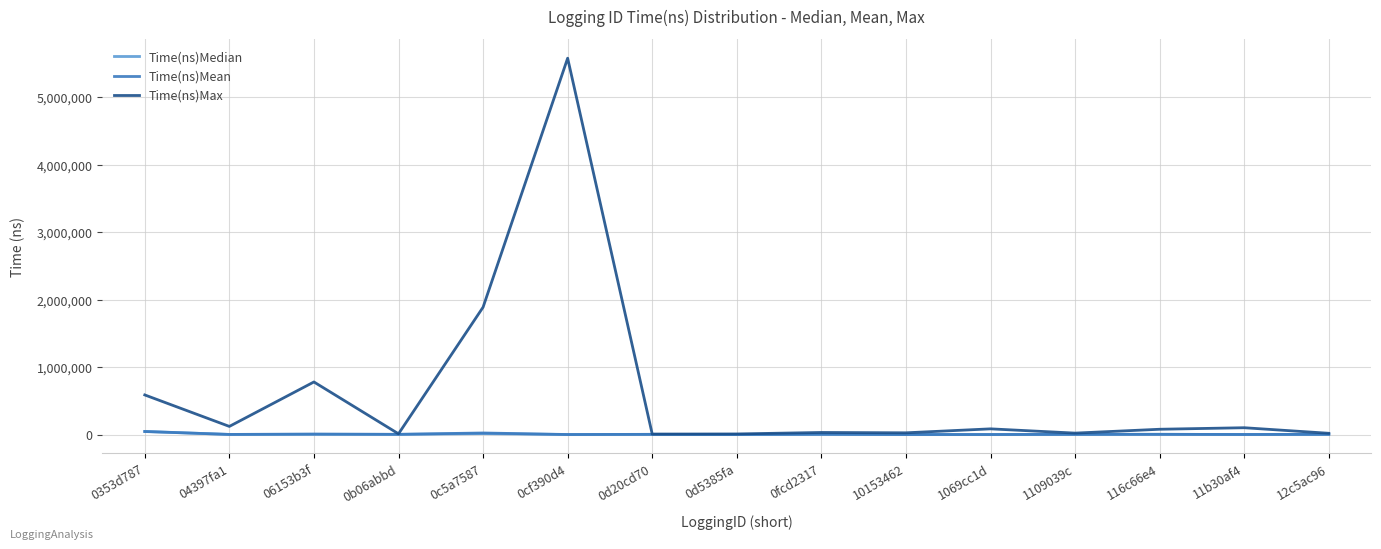

Does the chart display data point markers on the line(s)?

No